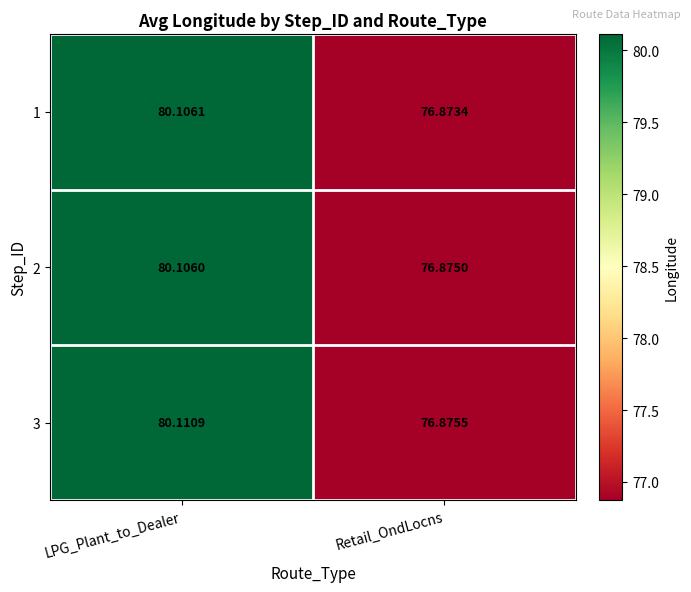

At which label does 3 reach its minimum?

Retail_OndLocns